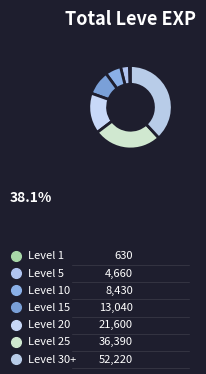

How many slices are in this pie chart?

7